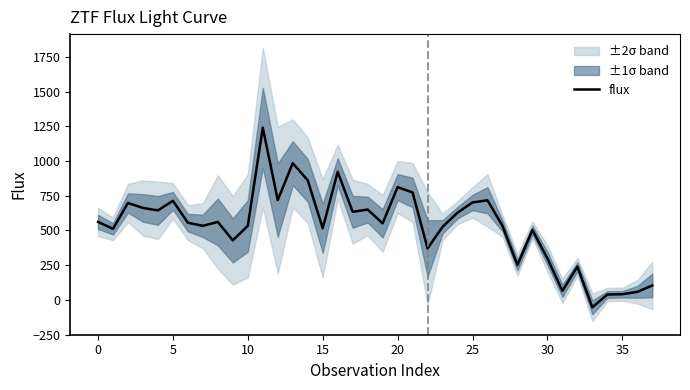

What is the difference between the maximum and minimum values?

1293.8